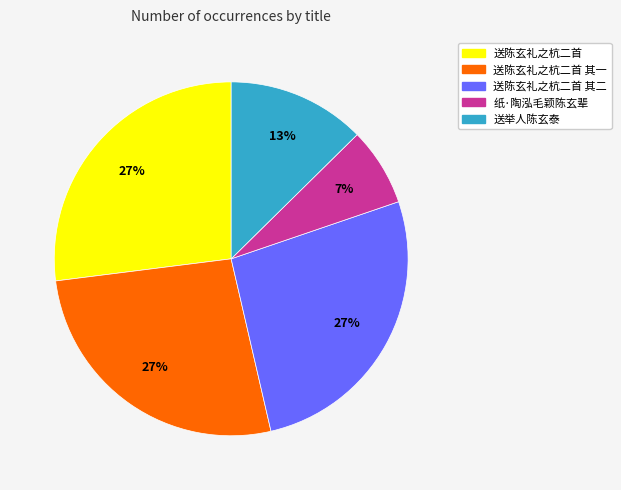

Is there any slice that represents more than half of the pie?

No